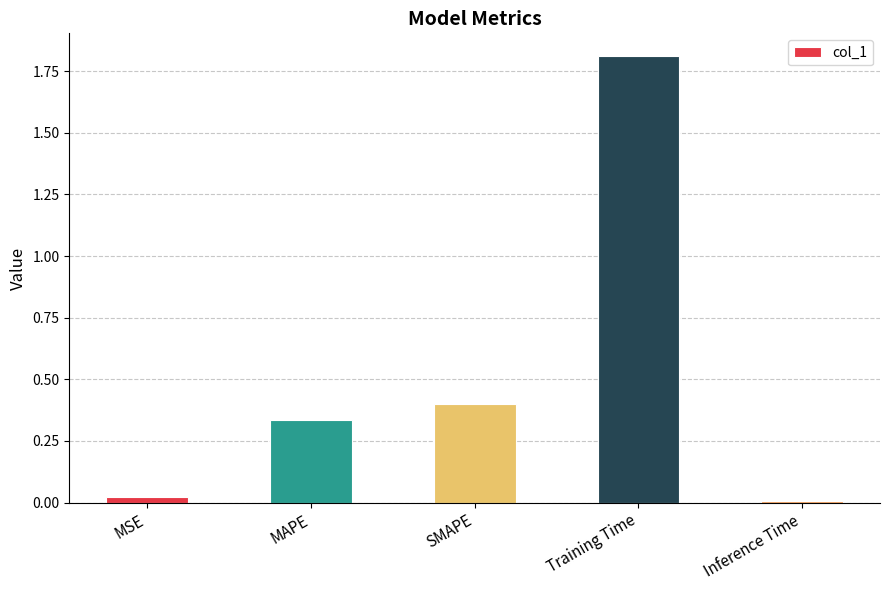

List the labels in order of value, smallest first.

Inference Time, MSE, MAPE, SMAPE, Training Time